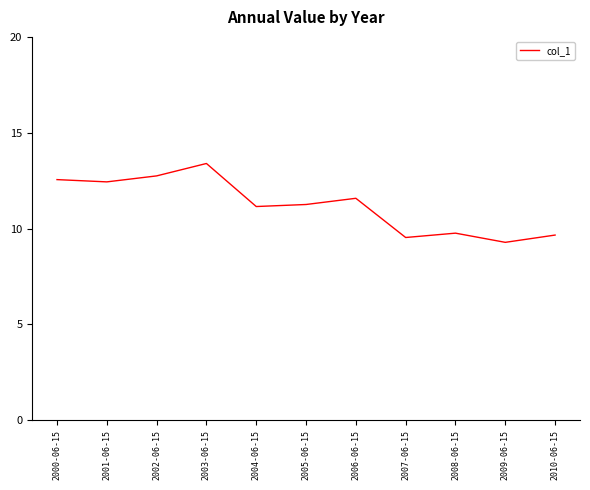

What is the difference between the second highest and minimum values?

3.5